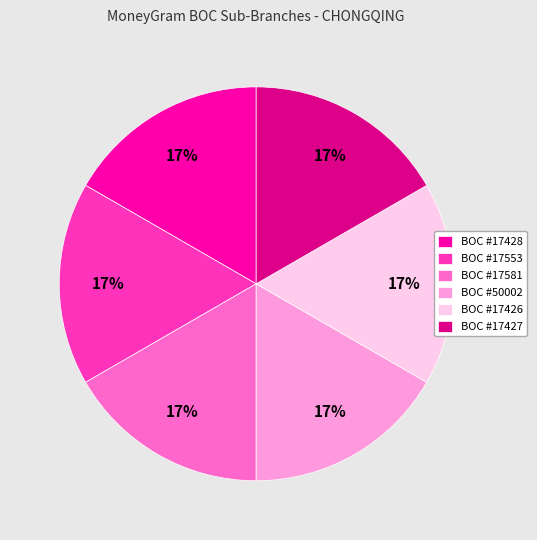

To the nearest percent, what is the combined percentage of BOC #17553 and BOC #17426?

33%